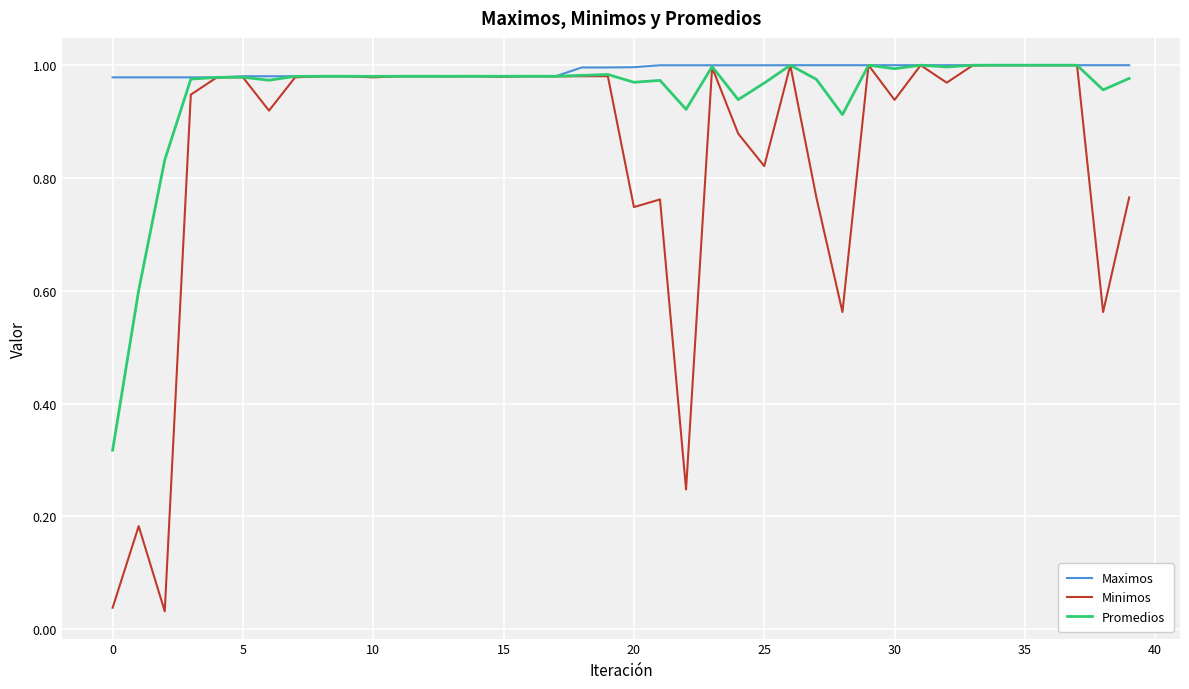

Is this an area chart (filled region under the line)?

No